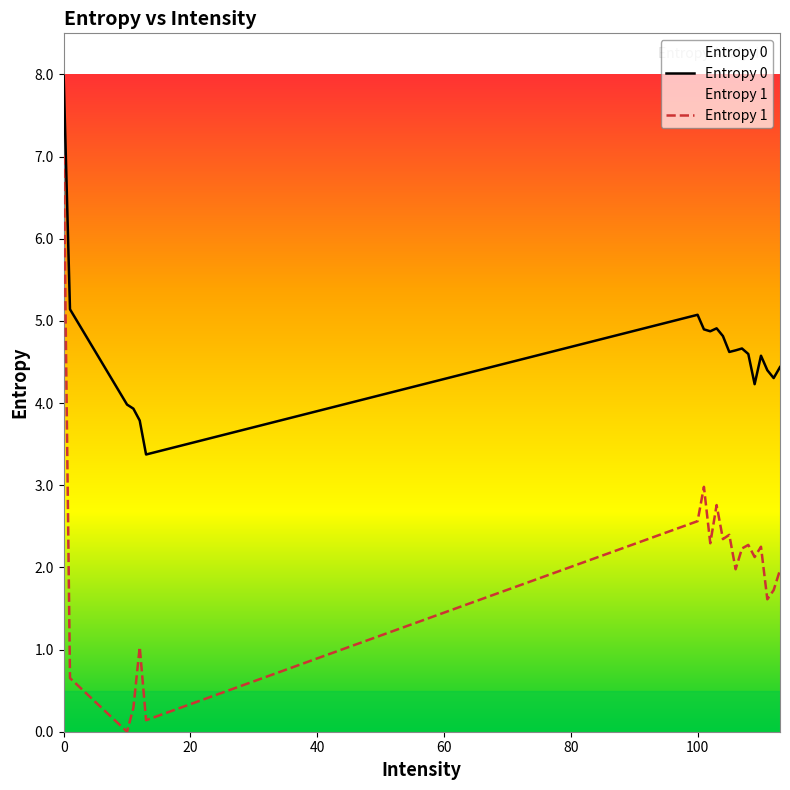

Which series has the largest range (max minus min)?

Entropy 1